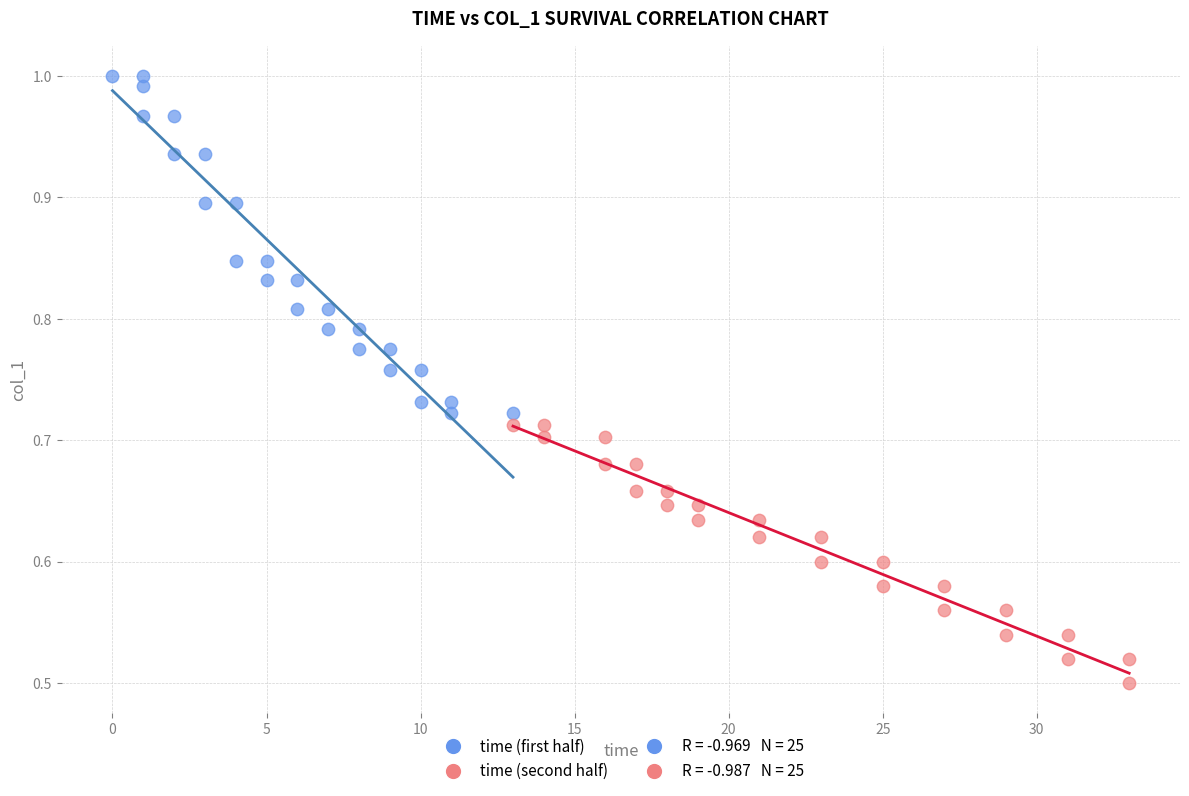

Which series has the widest spread of Y values?

time (first half)